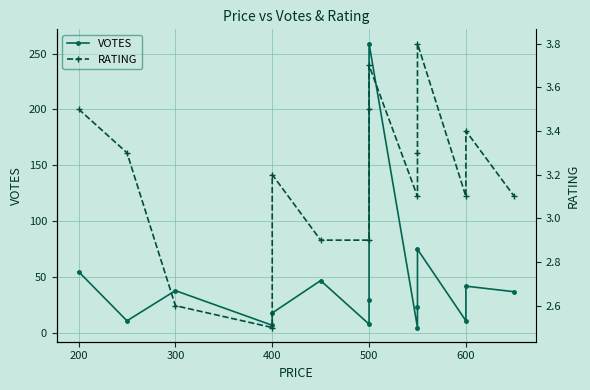

True or false: RATING has a value of 2.6 at 300.

True